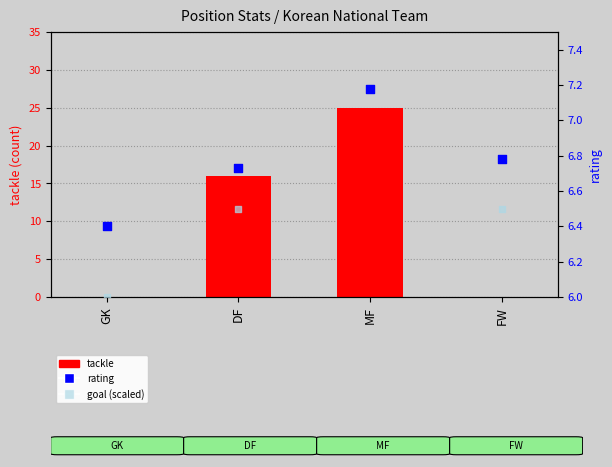

Which series reaches the minimum Y coordinate?

tackle